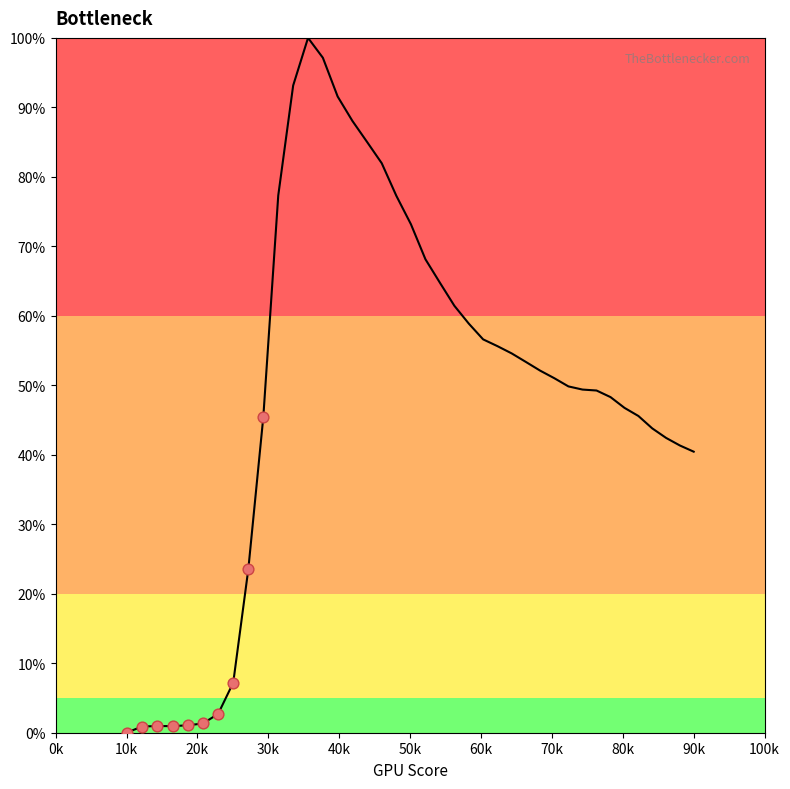

What is the maximum value shown in the chart?

100.0